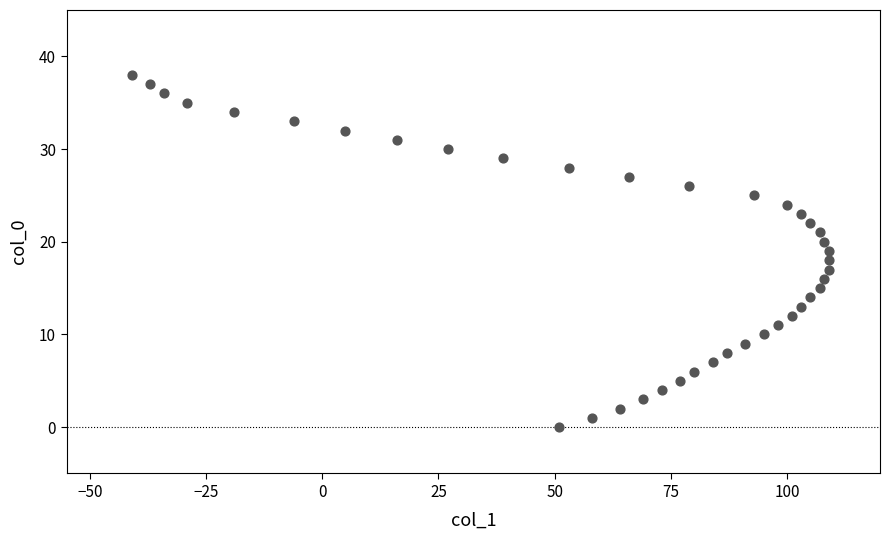

What is the range of X values (max minus min)?

150